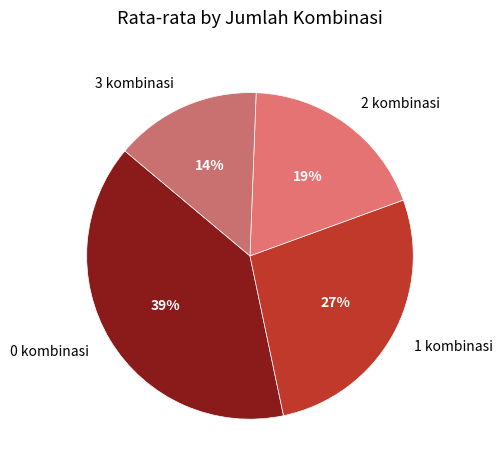

Rank the categories by value from highest to lowest.

0 kombinasi, 1 kombinasi, 2 kombinasi, 3 kombinasi